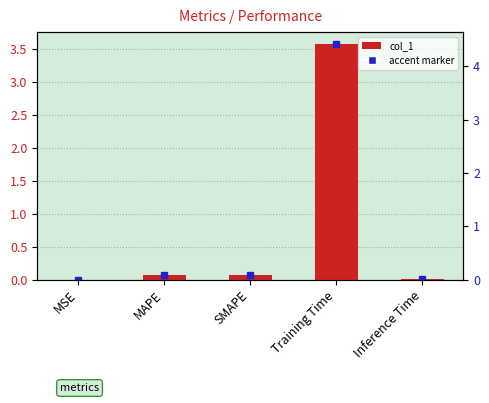

Between Training Time and MAPE, which is larger?

Training Time